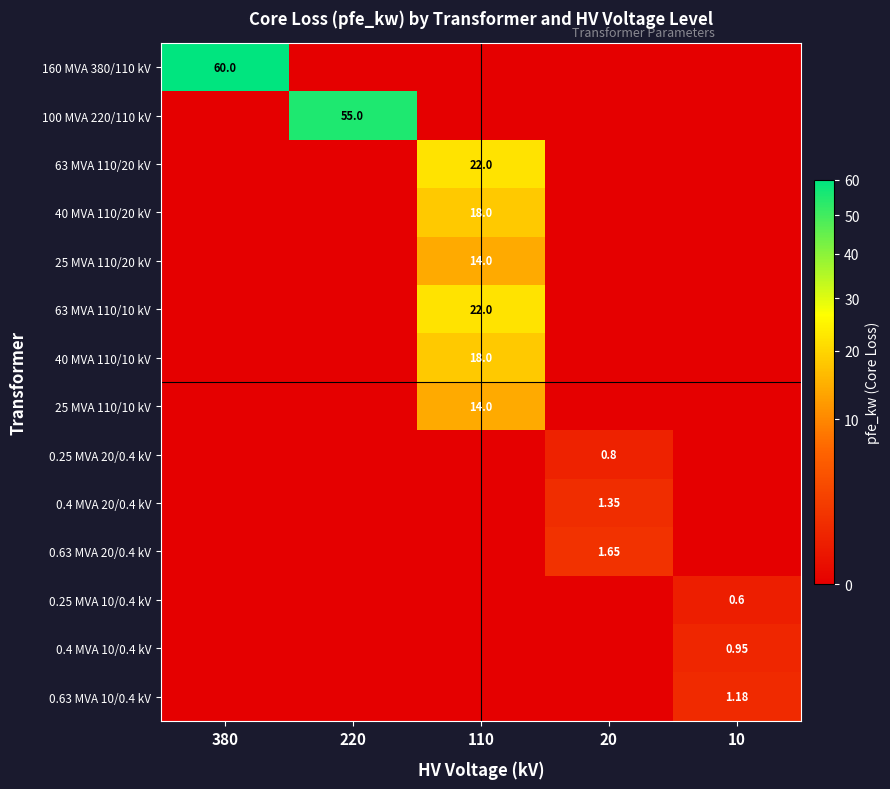

Is the value of 0.25 MVA 10/0.4 kV at 10 greater than the value of 0.25 MVA 20/0.4 kV at 20?

No